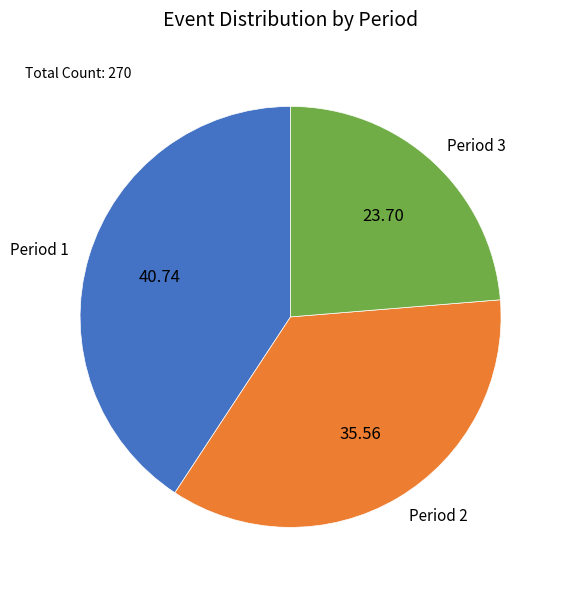

Is there any slice that represents more than half of the pie?

No